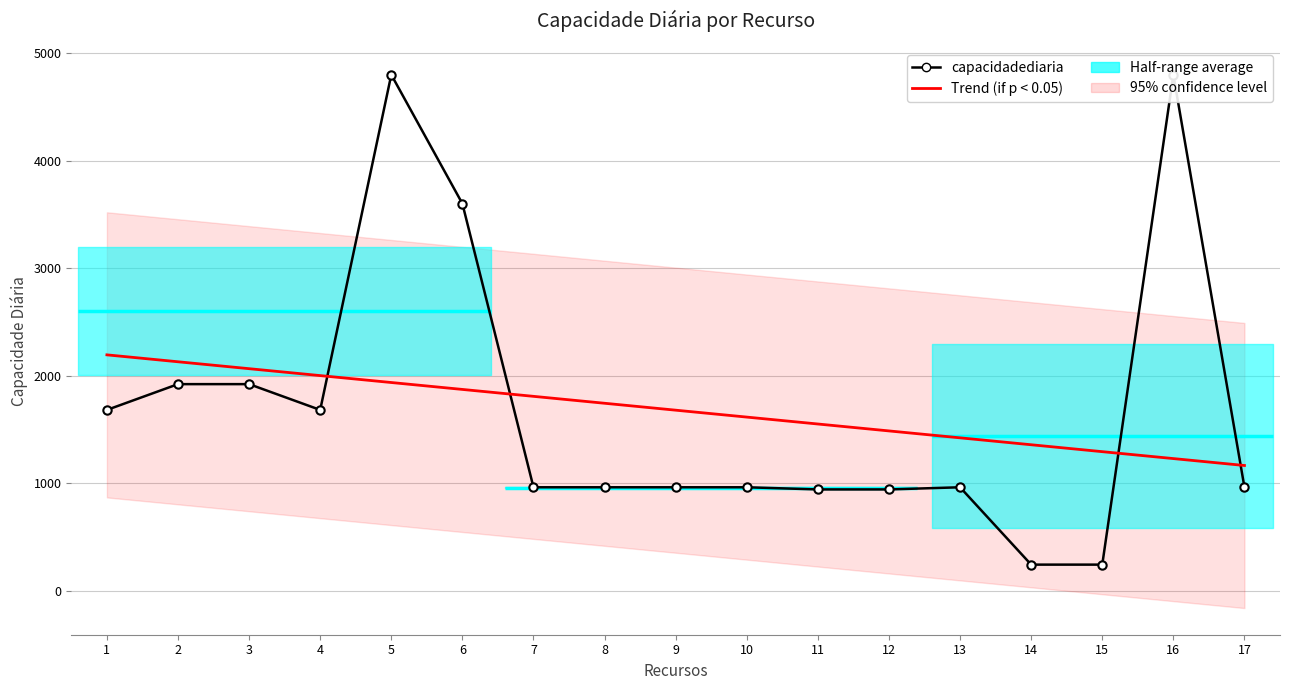

Which series has the largest total across all categories?

capacidadediaria